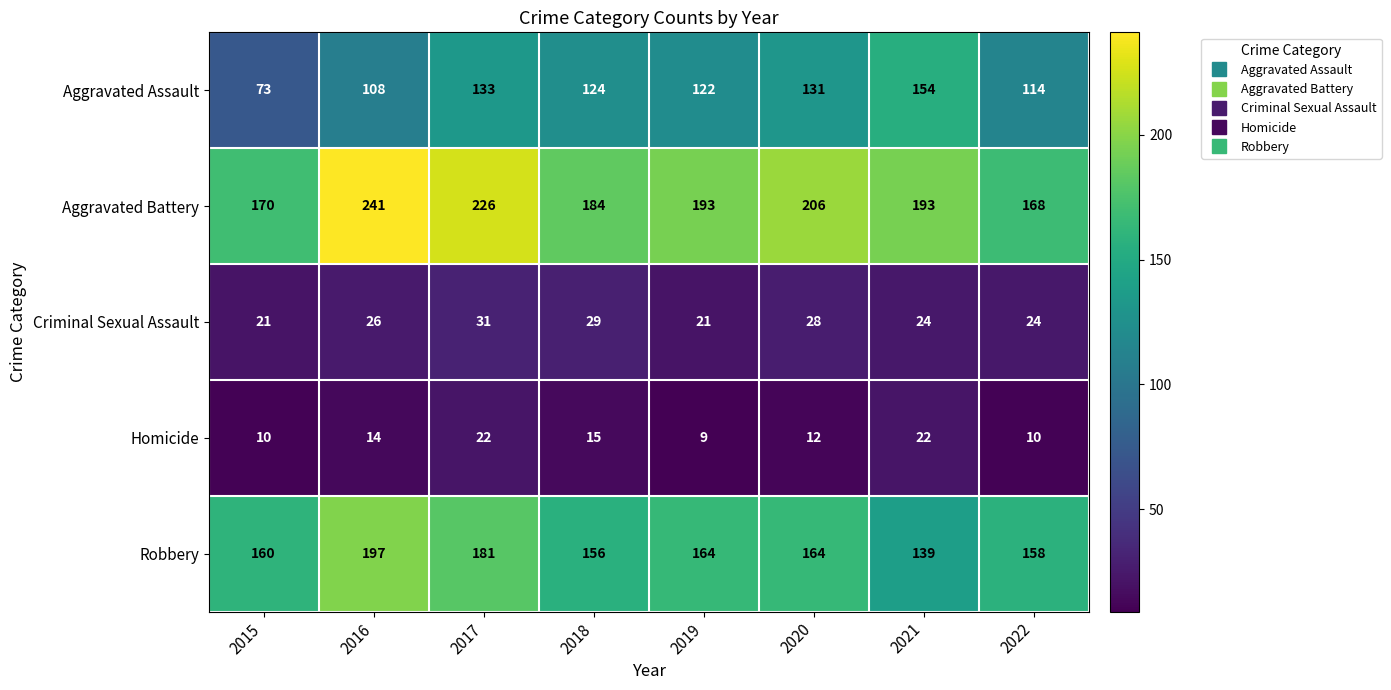

What is the average value of the Robbery series?

165